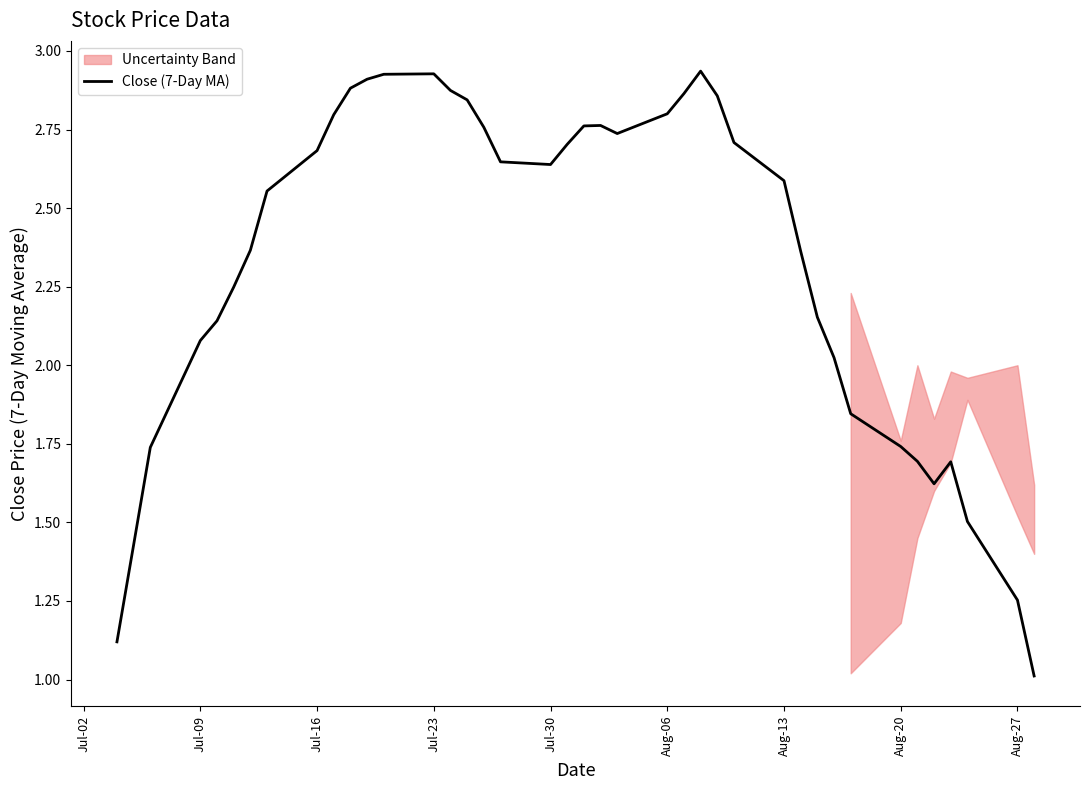

The Close (7-Day MA) series shows 2.8 at Aug-06. True or false?

True